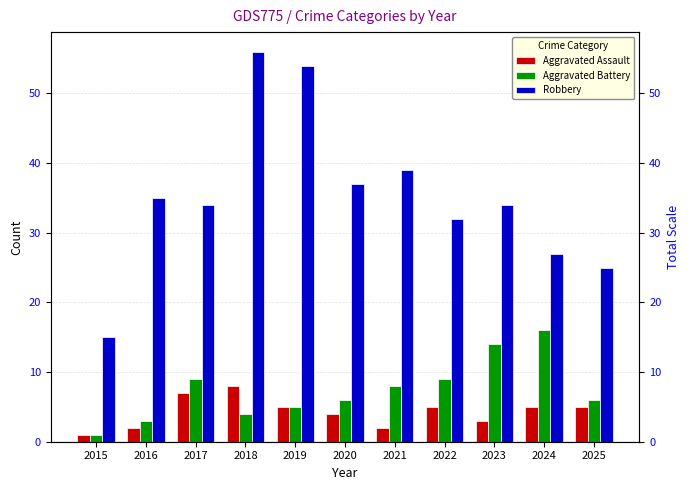

Which category has the lowest value in the Aggravated Battery series?

2015